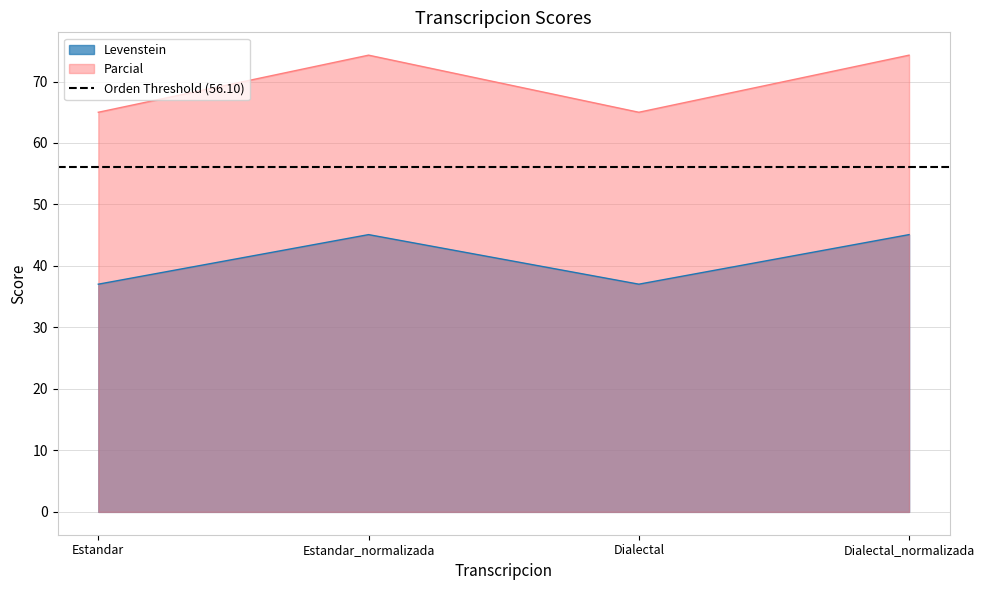

What is the average value of the Levenstein series?

41.1